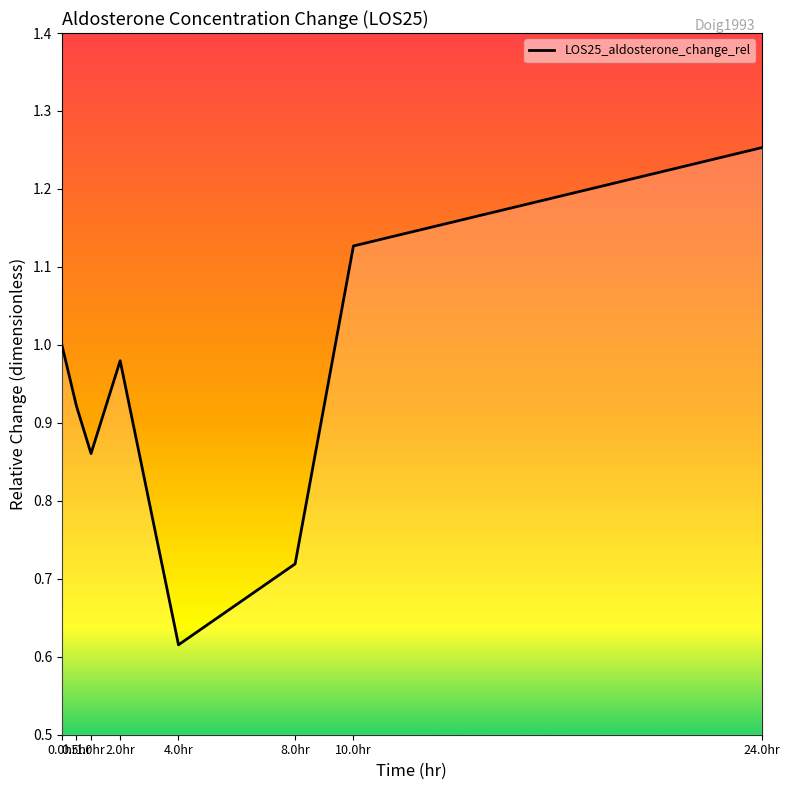

What is the sum of all values?

7.5